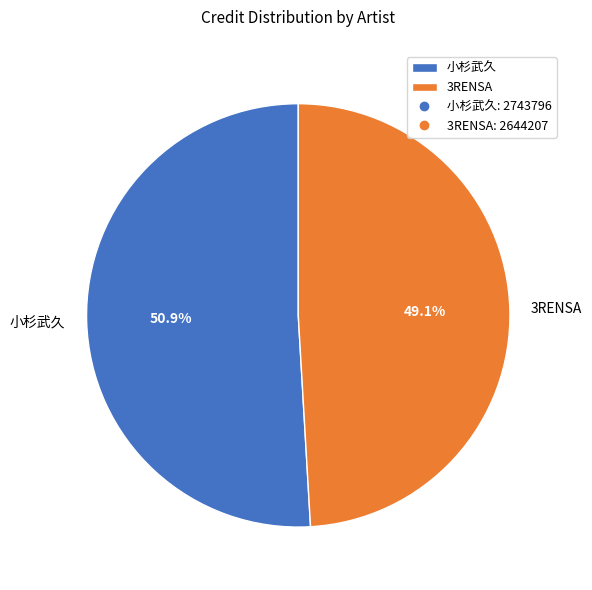

To the nearest percent, what is the difference between the 小杉武久 and 3RENSA slice percentages?

2%